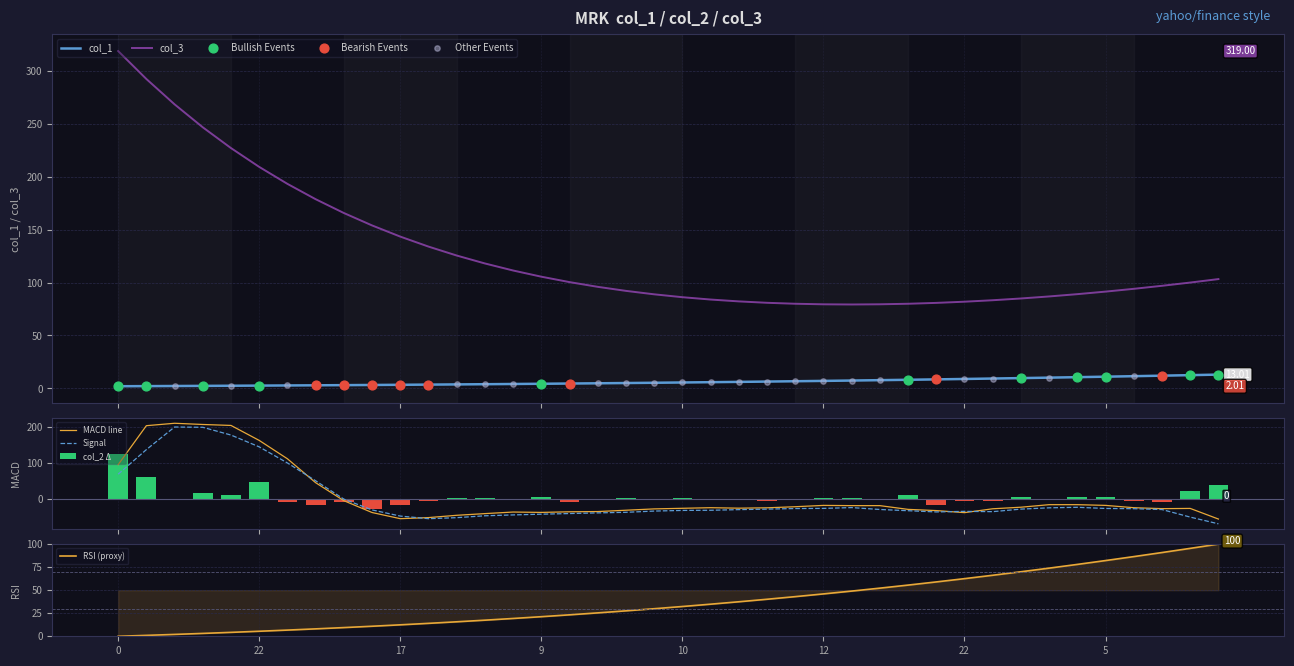

What are all the series names shown in the legend?

col_1, col_3